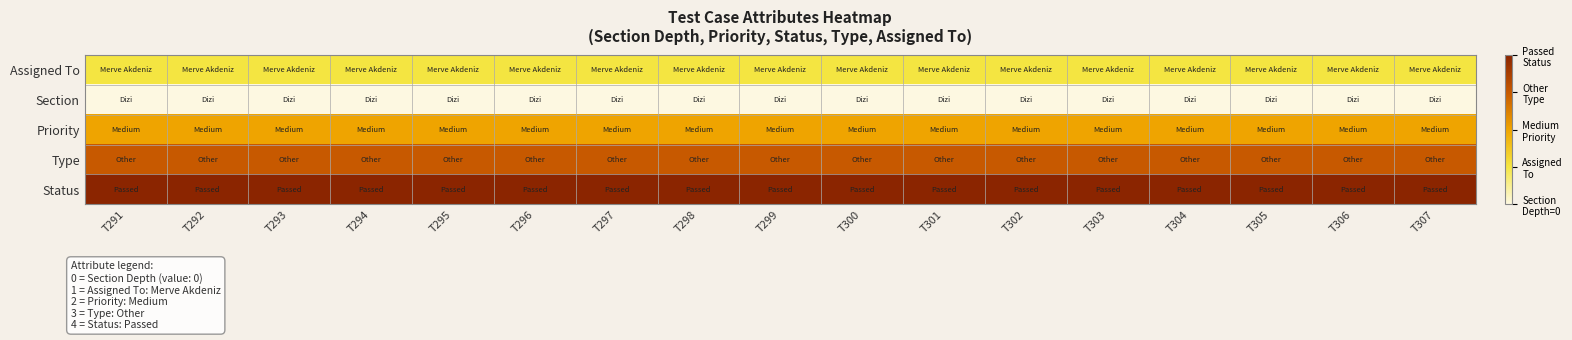

Reading left to right, what are all the values shown in this chart?

Assigned To: T291=1	T292=1	T293=1	T294=1	T295=1	T296=1	T297=1	T298=1	T299=1	T300=1	T301=1	T302=1	T303=1	T304=1	T305=1	T306=1	T307=1
Section: T291=0	T292=0	T293=0	T294=0	T295=0	T296=0	T297=0	T298=0	T299=0	T300=0	T301=0	T302=0	T303=0	T304=0	T305=0	T306=0	T307=0
Priority: T291=2	T292=2	T293=2	T294=2	T295=2	T296=2	T297=2	T298=2	T299=2	T300=2	T301=2	T302=2	T303=2	T304=2	T305=2	T306=2	T307=2
Type: T291=3	T292=3	T293=3	T294=3	T295=3	T296=3	T297=3	T298=3	T299=3	T300=3	T301=3	T302=3	T303=3	T304=3	T305=3	T306=3	T307=3
Status: T291=4	T292=4	T293=4	T294=4	T295=4	T296=4	T297=4	T298=4	T299=4	T300=4	T301=4	T302=4	T303=4	T304=4	T305=4	T306=4	T307=4